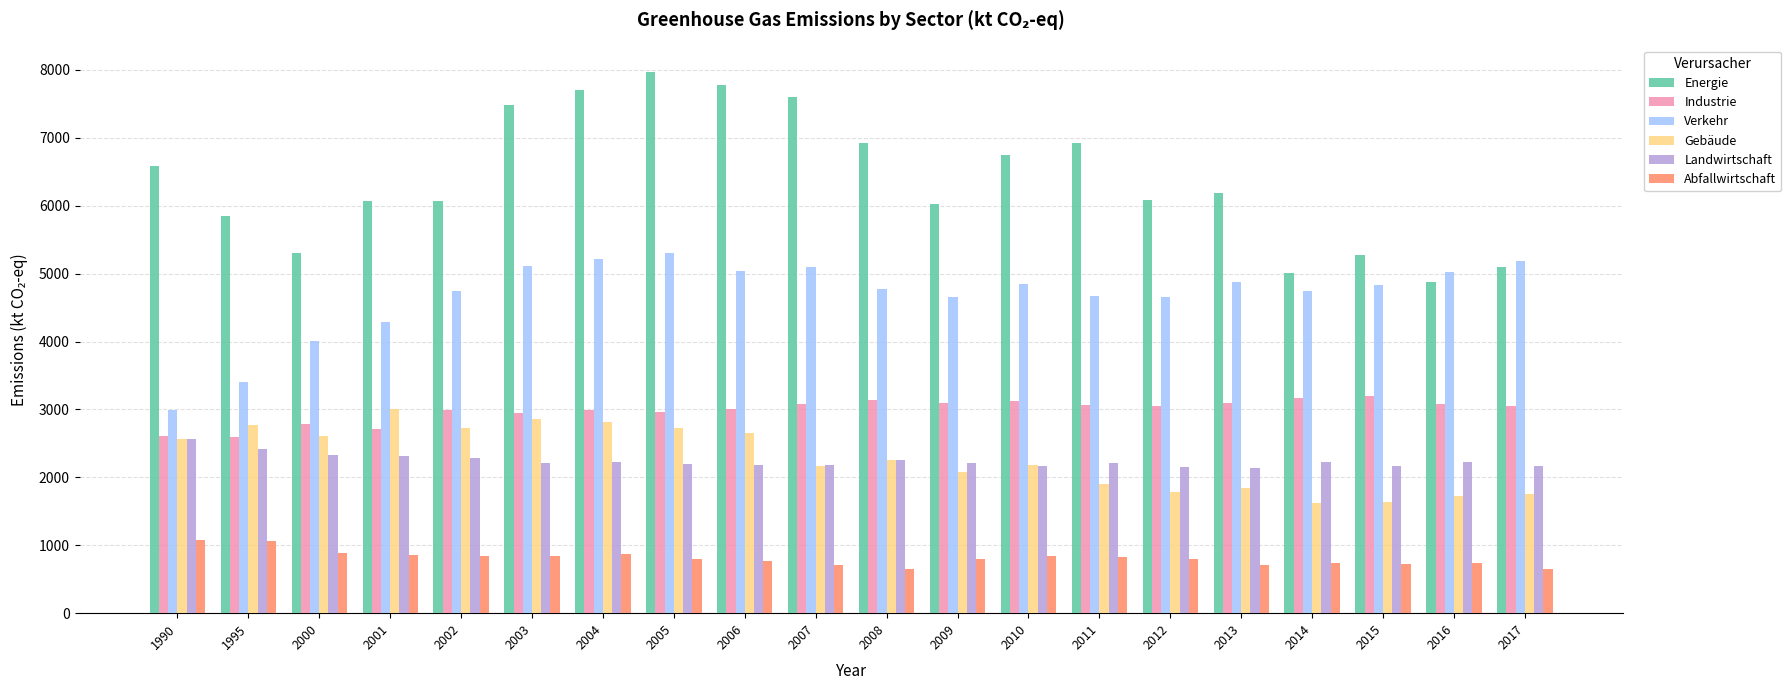

Is it true that Landwirtschaft equals 2169 at 2010?

True